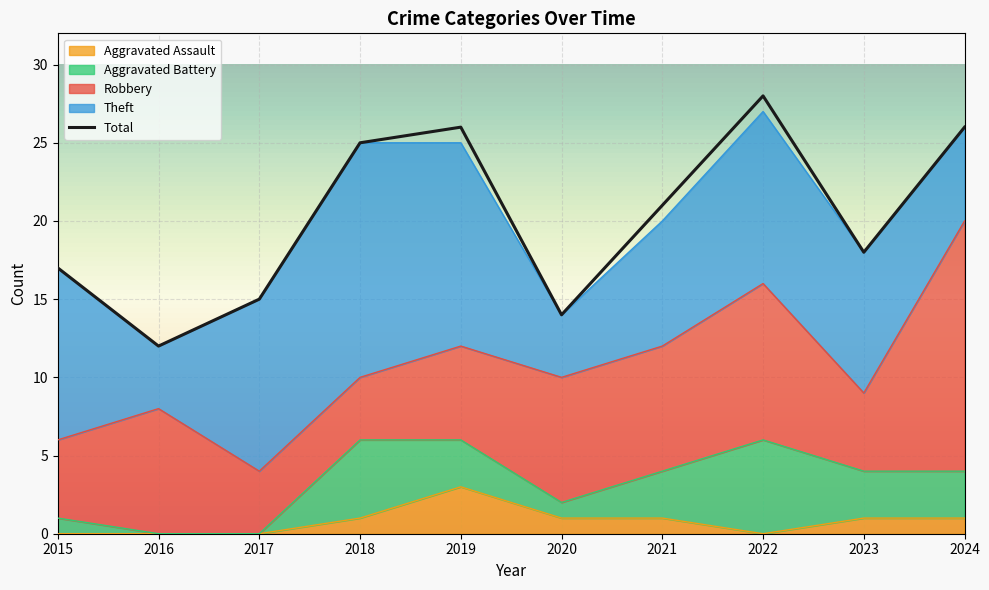

Count the Aggravated Battery values in the range 1 to 3.

6